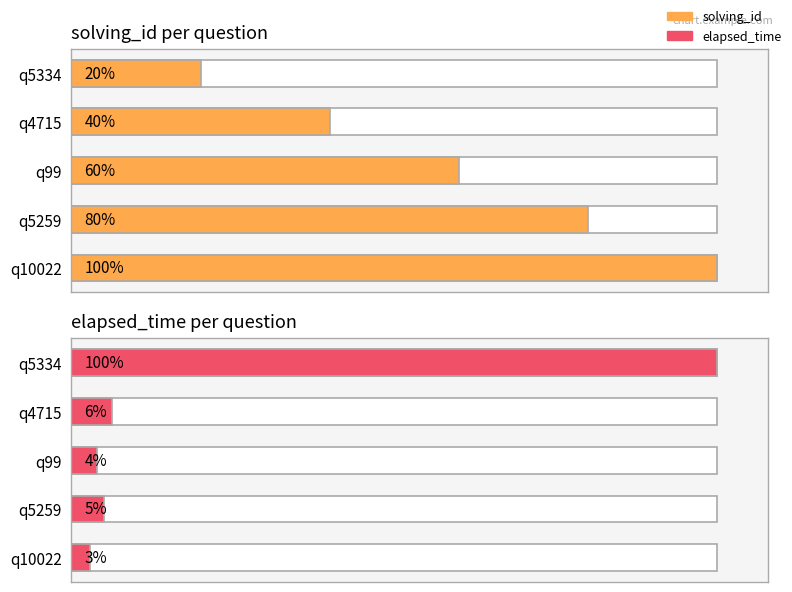

Rank the categories by value from lowest to highest.

4, 2, 3, 1, 0